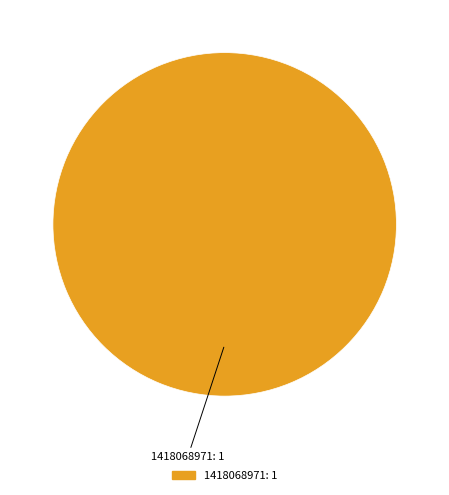

The 1418068971 slice represents 87% of the pie. True or false?

False